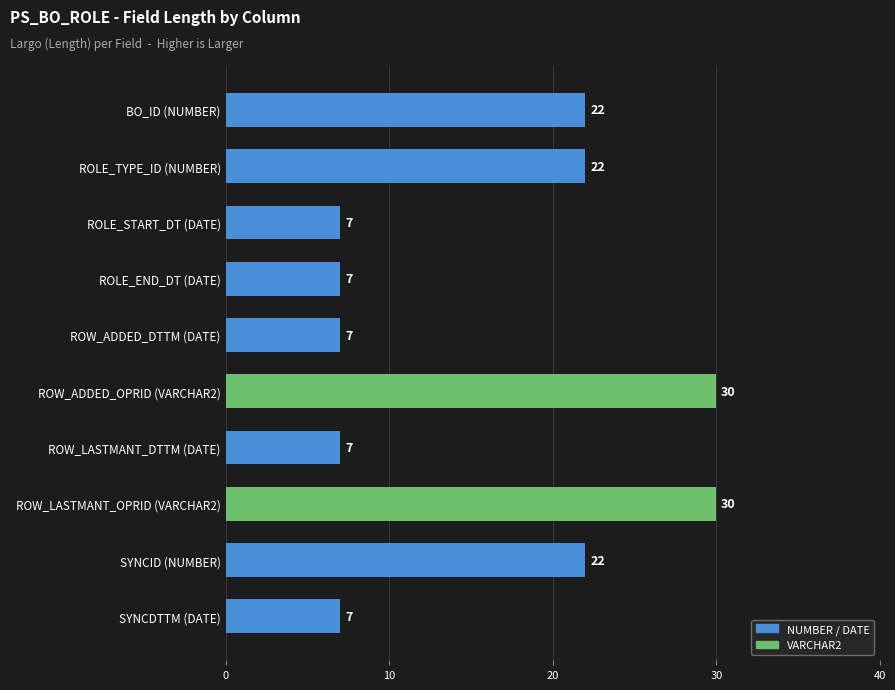

What is the smallest value displayed?

7